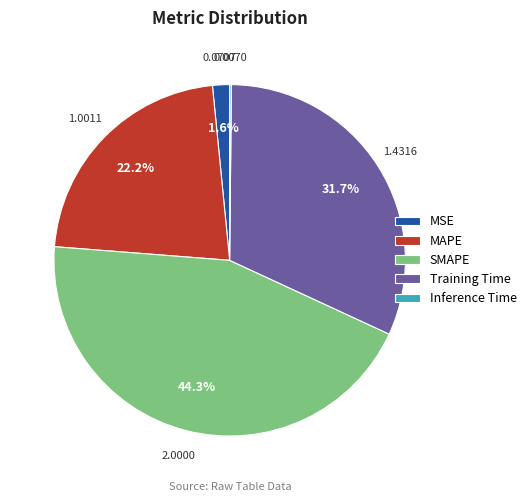

To the nearest percent, what is the average slice percentage?

20%